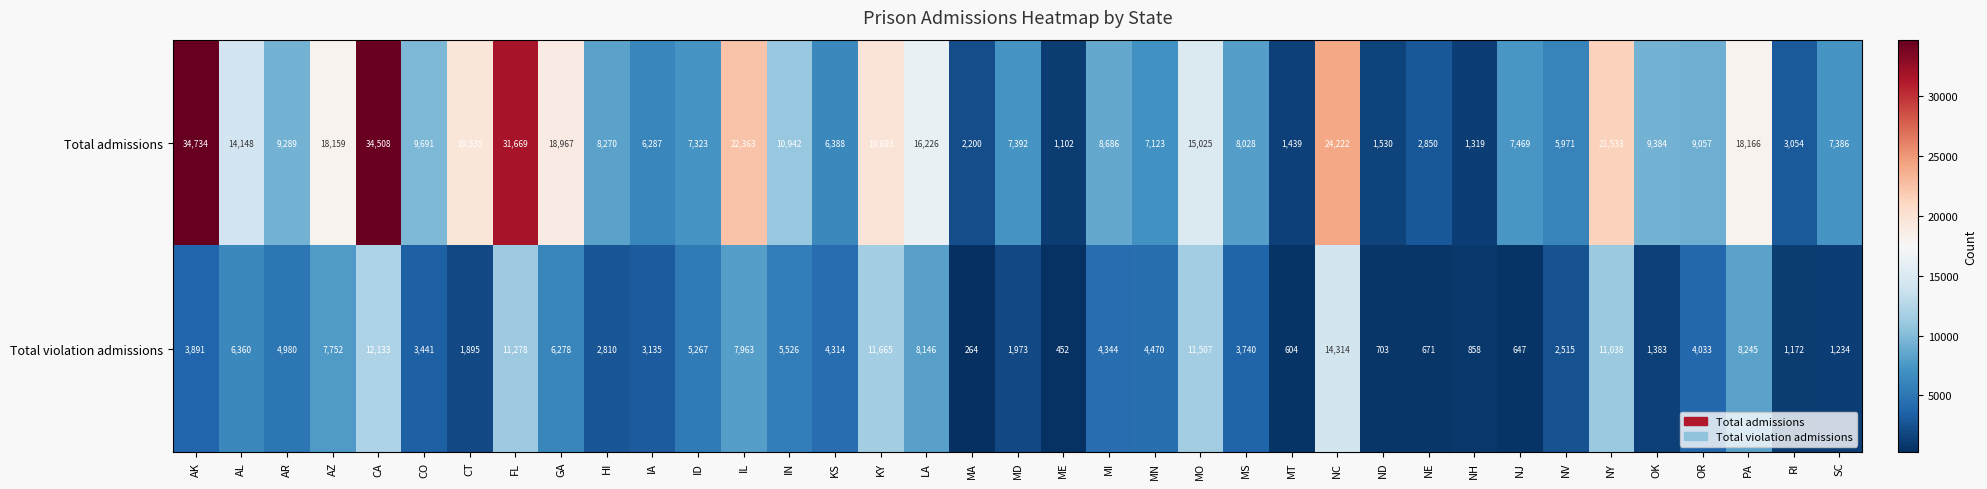

What is the sum of all Total violation admissions values?

181001